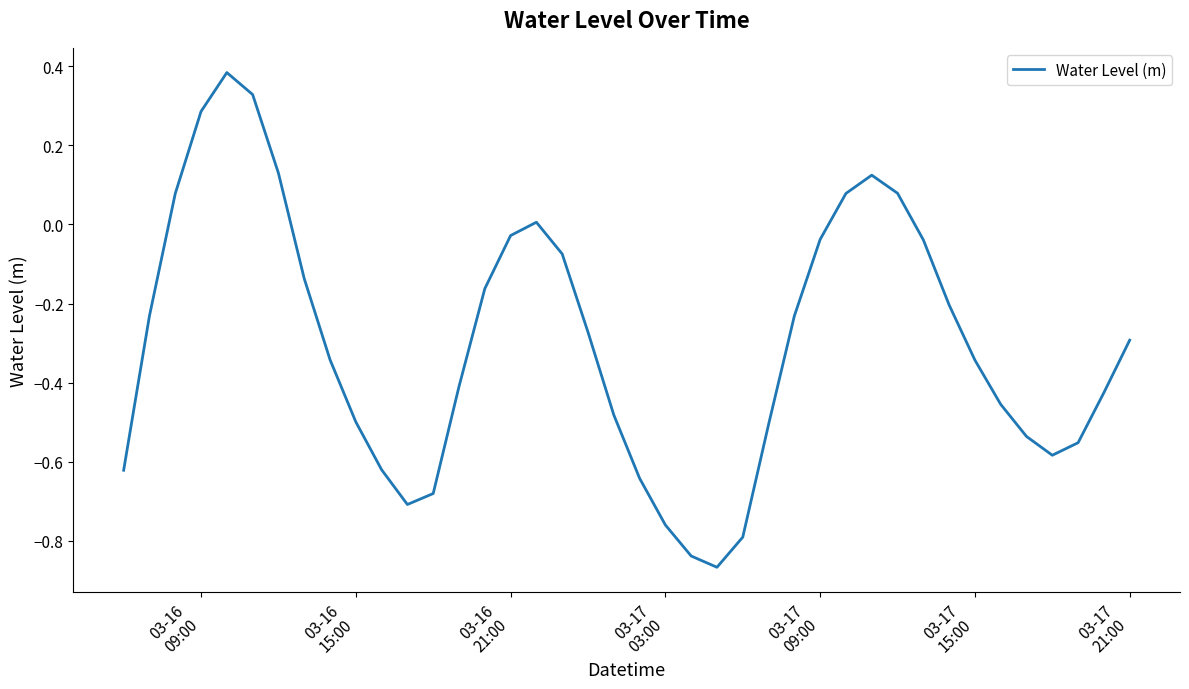

What is the difference between the maximum and minimum values?

1.3